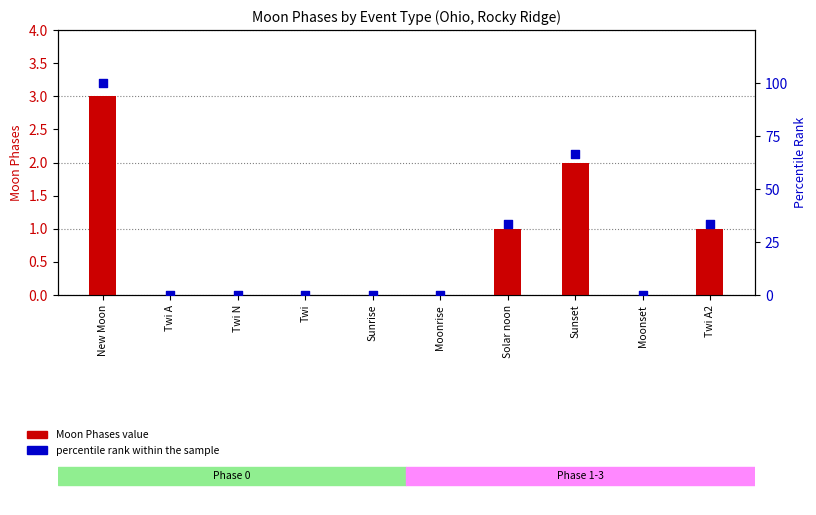

Which series has the largest total across all categories?

percentile rank within the sample